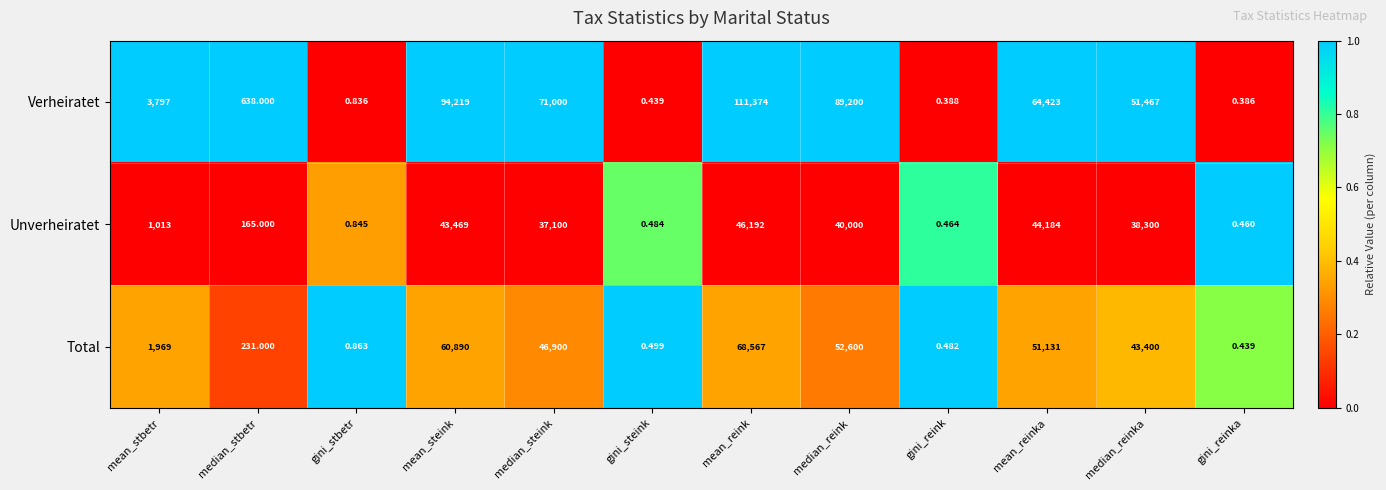

Rank the categories by Unverheiratet value from highest to lowest.

mean_reink, mean_reinka, mean_steink, median_reink, median_reinka, median_steink, mean_stbetr, median_stbetr, gini_stbetr, gini_steink, gini_reink, gini_reinka